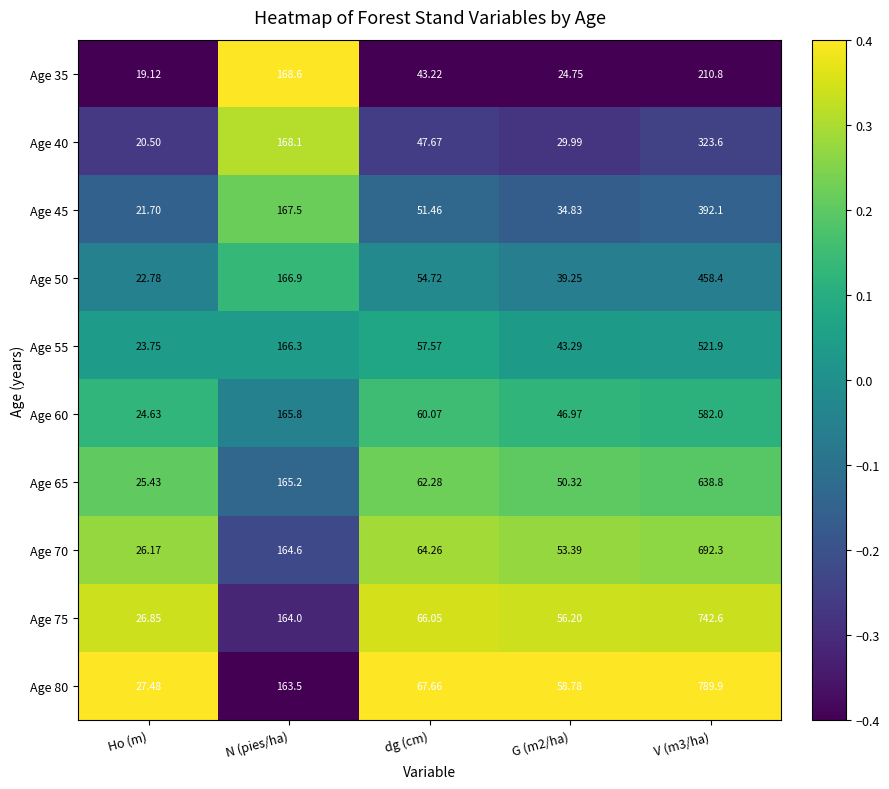

Is the value of Age 50 at N (pies/ha) greater than the value of Age 55 at V (m3/ha)?

No